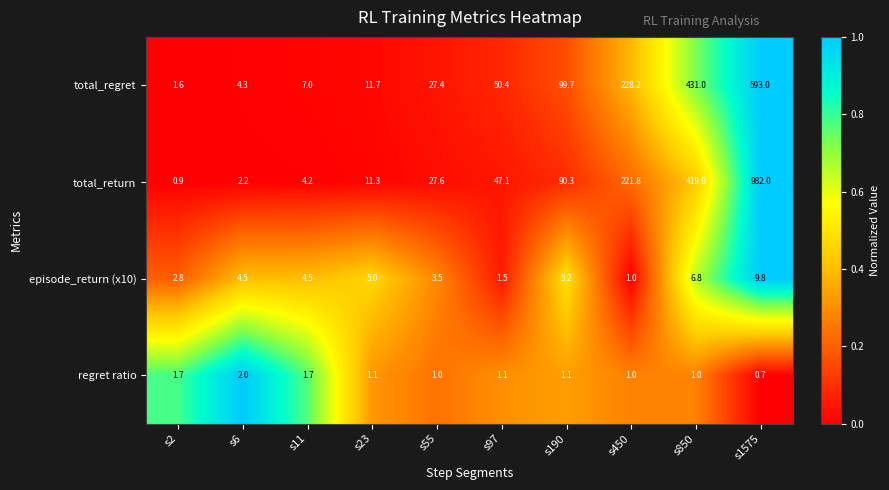

Is it true that episode_return (x10) equals 6.8 at s850?

True